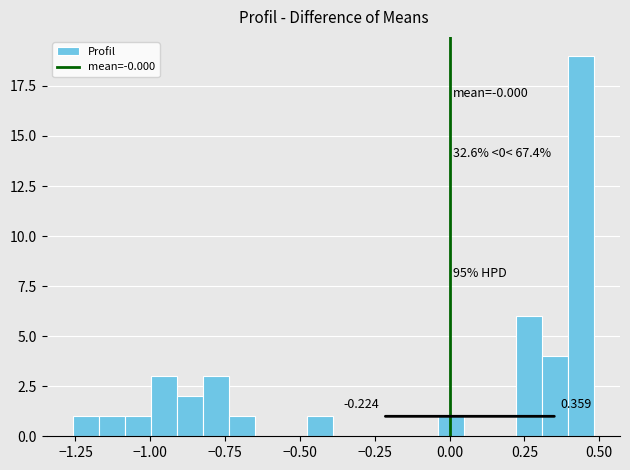

Read against the x-axis, roughly where is the centre of the tallest bar?

0.45